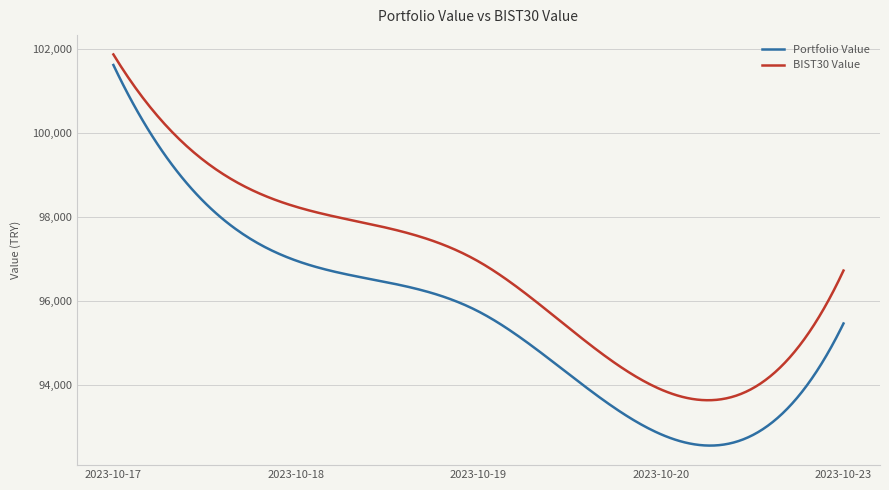

Which series has the largest total across all categories?

BIST30 Value